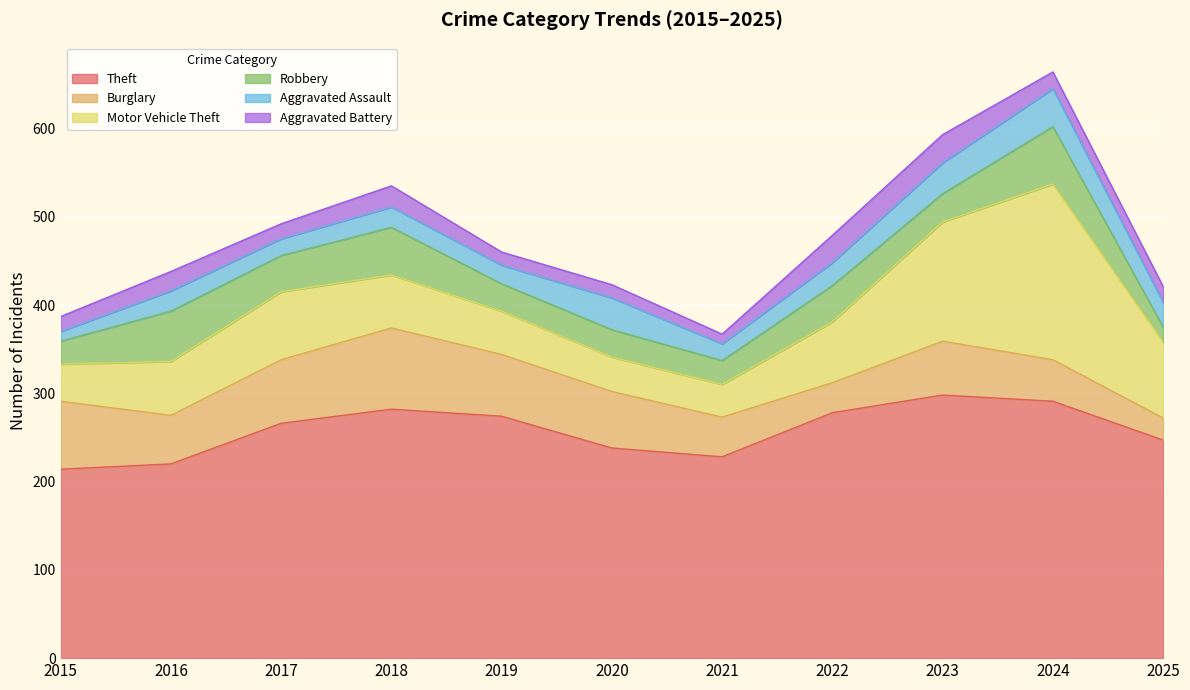

What are all the series names shown in the legend?

Theft, Burglary, Motor Vehicle Theft, Robbery, Aggravated Assault, Aggravated Battery